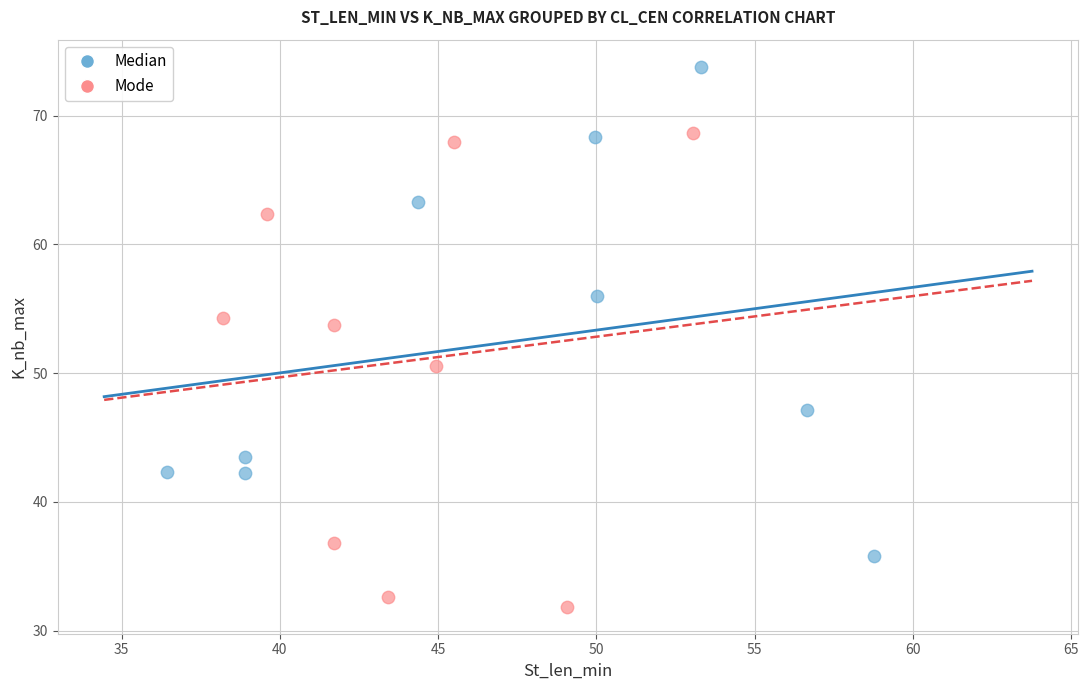

What are all the series names shown in the legend?

Median, Mode